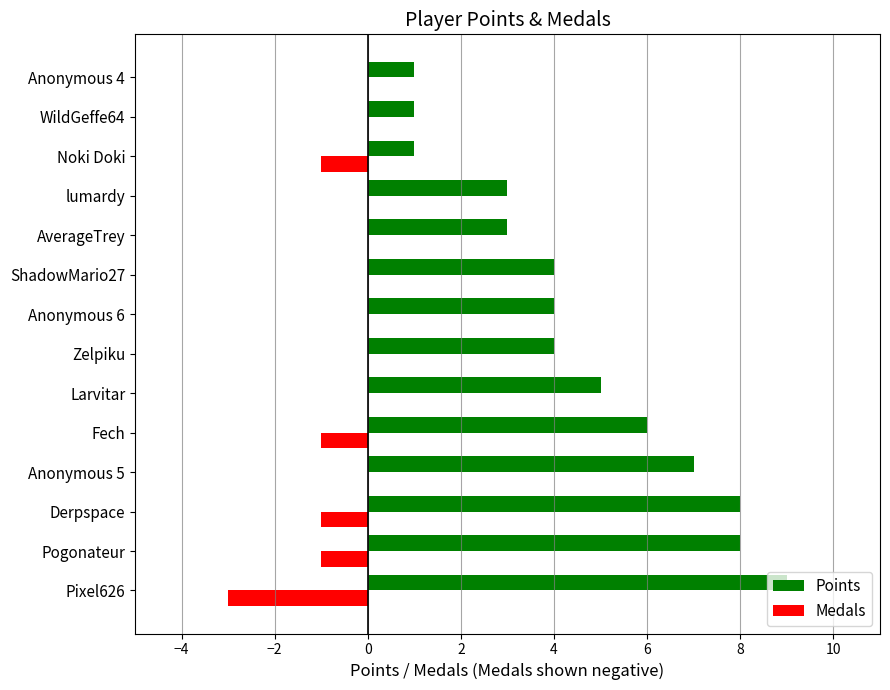

The value of Points at Larvitar is 5. True or false?

True